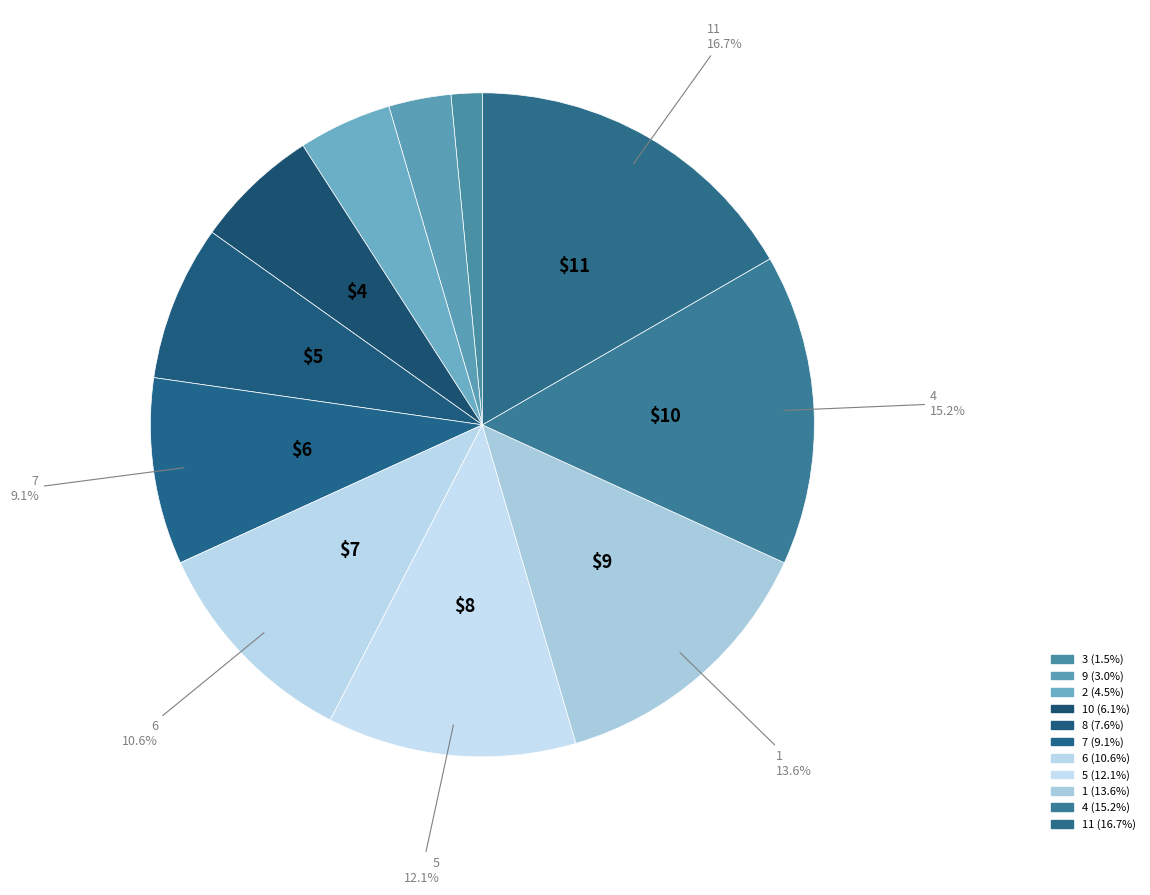

Is there any slice that represents more than half of the pie?

No